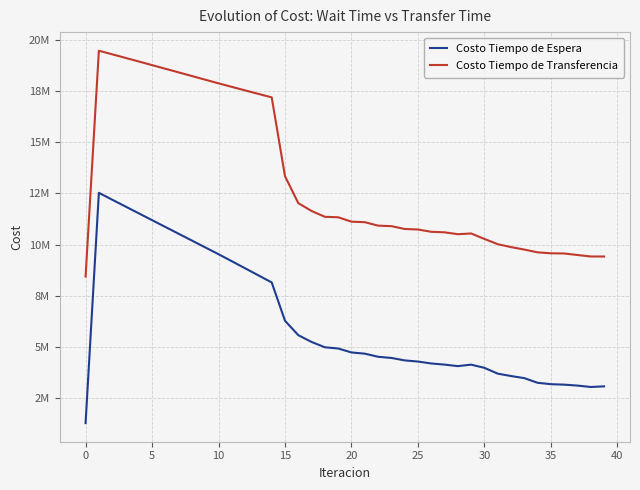

Reading right to left, list all the values displayed in this chart.

Costo Tiempo de Espera: 3053628.3	3021611.0	3090565.5	3136580.2	3159122.6	3227912.3	3455652.1	3559126.3	3675126.5	3959734.2	4116391.0	4044267.8	4117642.1	4173805.8	4267851.7	4325009.1	4444338.9	4502387.1	4654019.0	4713021.0	4907052.4	4966659.5	5227487.0	5559646.6	6265548.6	8142112.4	8489351.9	8835429.9	9180726.7	9525549.4	9859081.1	10192595.4	10526138.6	10859758.1	11193505.0	11527436.6	11861620.4	12196138.9	12531097.1	1253109.7
Costo Tiempo de Transferencia: 9412220.3	9414152.0	9485563.9	9561396.8	9569839.8	9616000.3	9752023.3	9873679.2	10016206.2	10271930.1	10540535.9	10505174.2	10597484.1	10622943.2	10735614.1	10760998.5	10899621.1	10924689.3	11093961.7	11118119.5	11334087.5	11357131.8	11642566.8	12026069.6	13346260.1	17206612.3	17376707.0	17548314.2	17720940.5	17894186.8	18072895.8	18251665.8	18430353.9	18608813.3	18786885.9	18964393.4	19141126.3	19316828.3	19491173.4	8430329.5